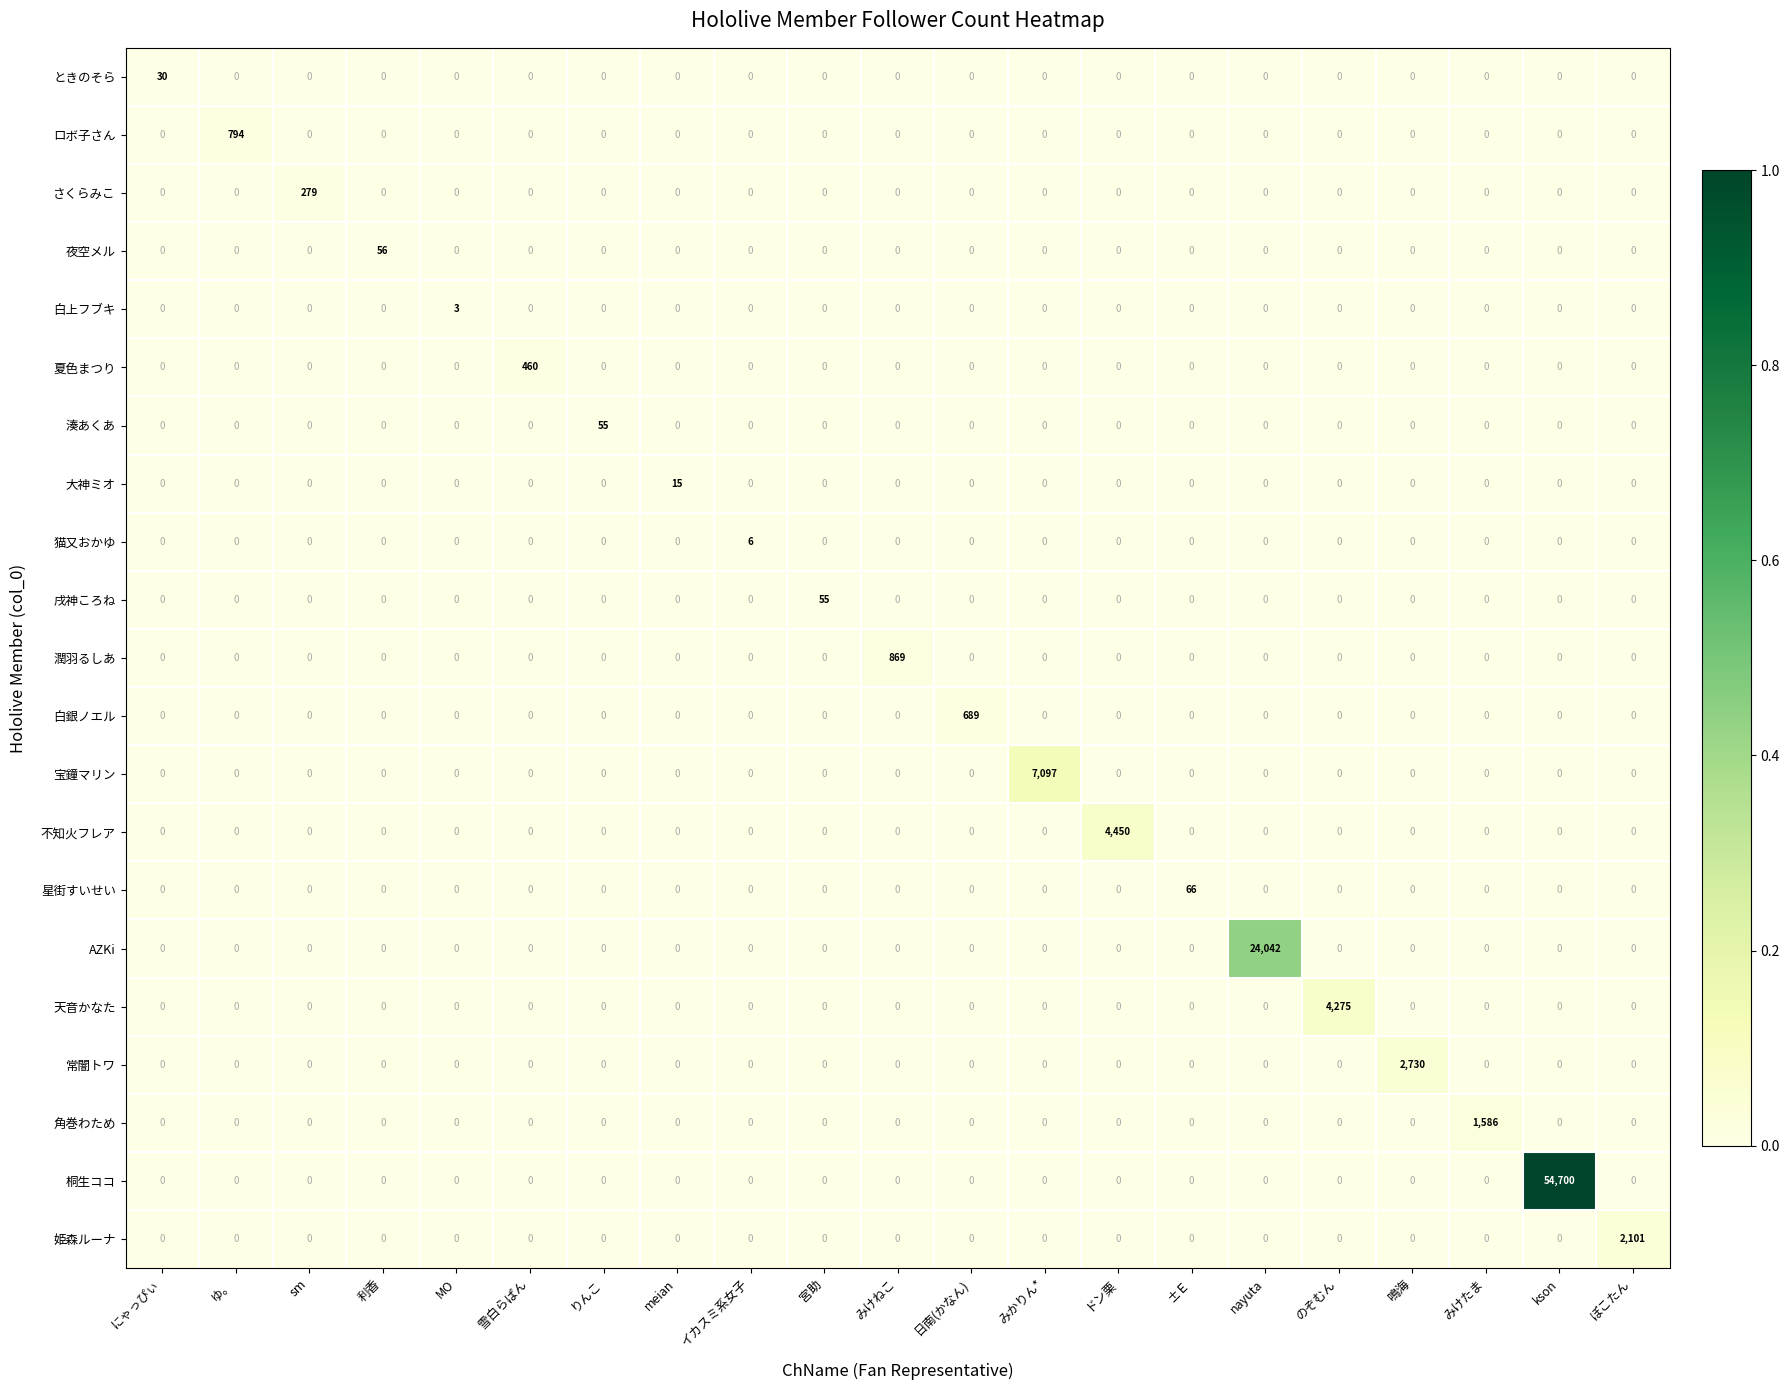

Is it true that 夏色まつり equals 0 at のぞむん?

True